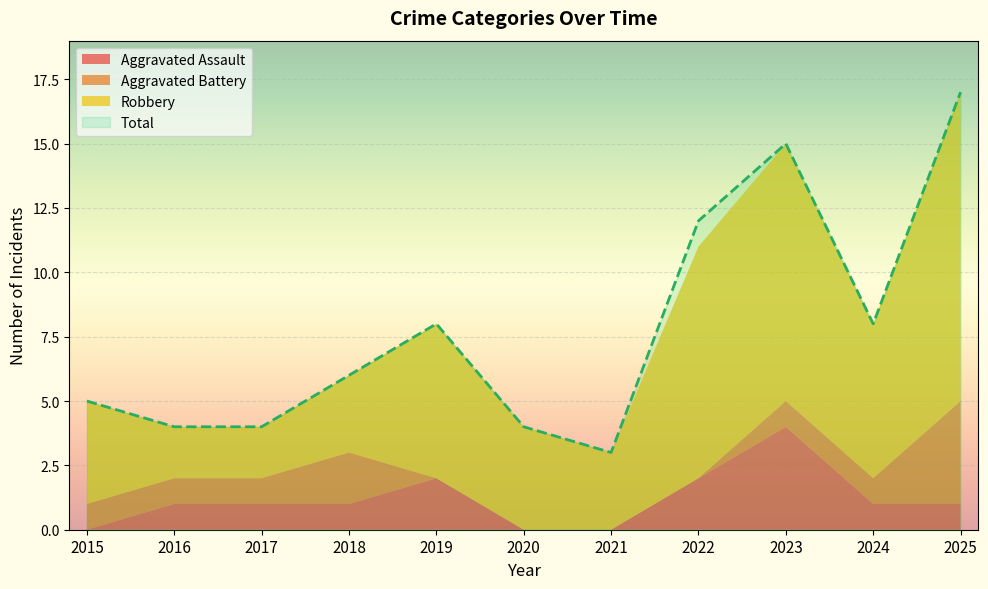

What is the difference between the maximum and minimum values in the Aggravated Battery series?

4